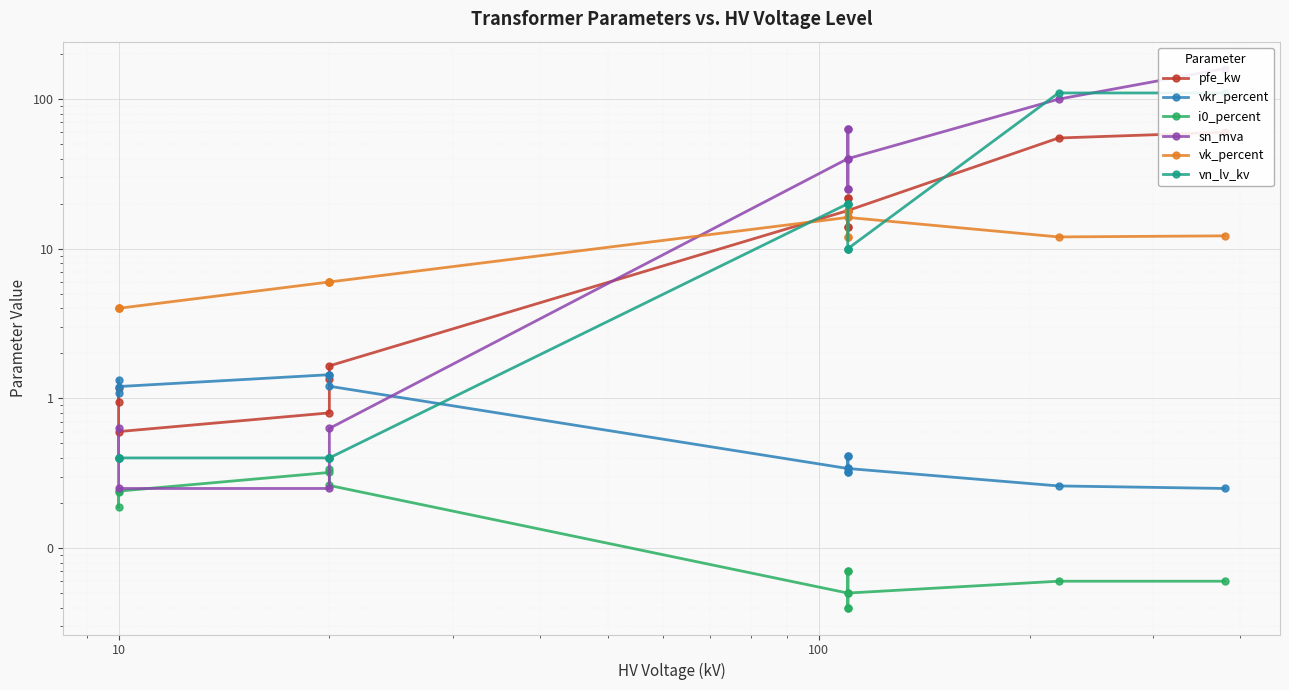

Is it true that i0_percent equals 0.1 at 6?

False